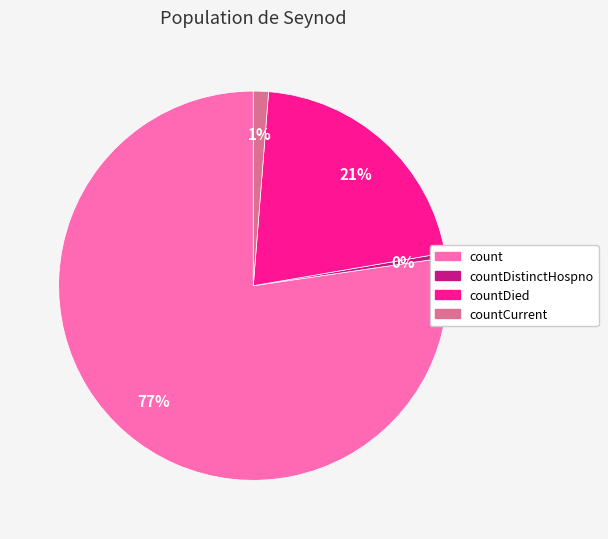

Is there a majority slice in this chart?

Yes